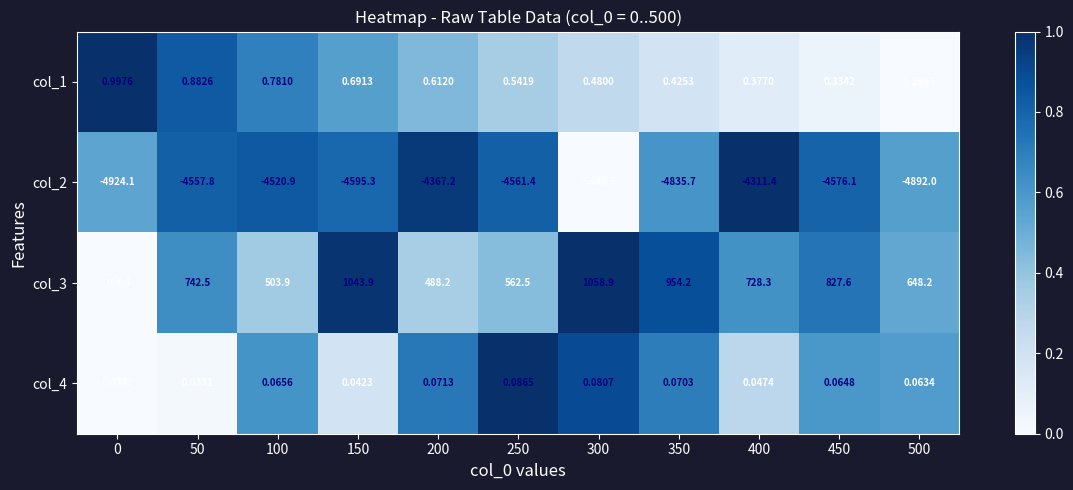

Which series has the largest range (max minus min)?

col_2